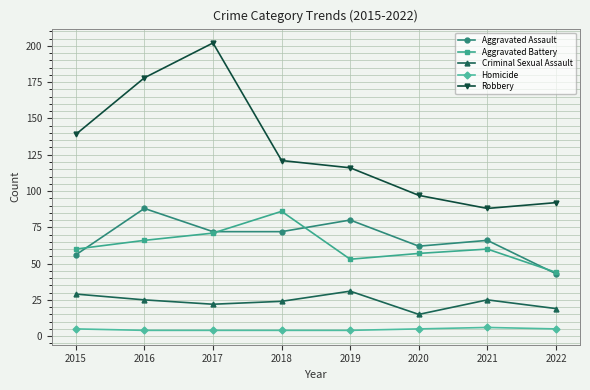

What is the difference between the maximum and second lowest values in the Aggravated Assault series?

32